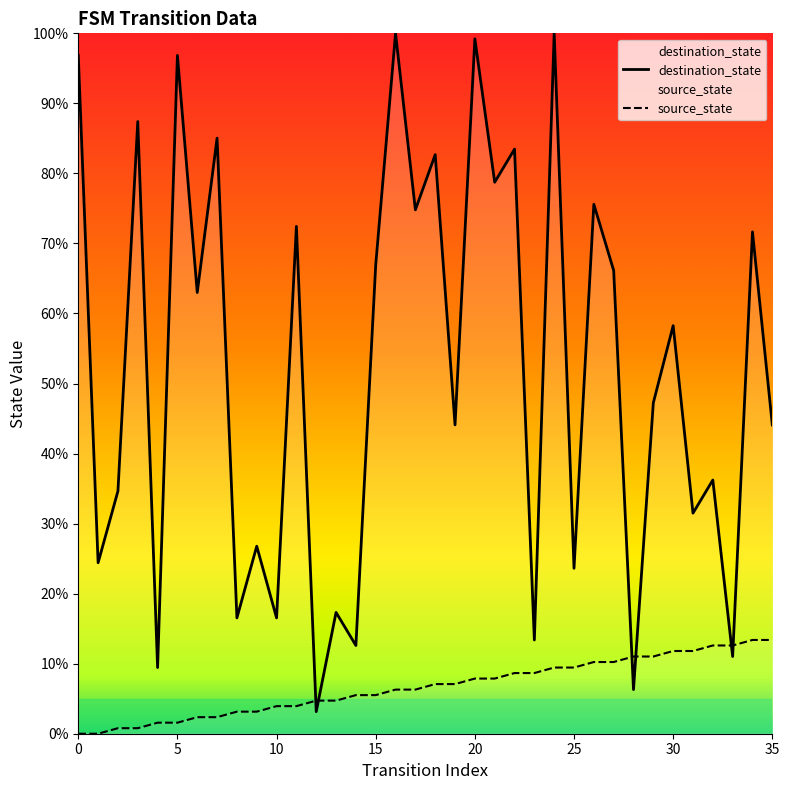

Reading left to right, what are all the values shown in this chart?

destination_state: 96.9	24.4	34.6	87.4	9.4	96.9	63.0	85.0	16.5	26.8	16.5	72.4	3.1	17.3	12.6	66.9	100.0	74.8	82.7	44.1	99.2	78.7	83.5	13.4	100.0	23.6	75.6	66.1	6.3	47.2	58.3	31.5	36.2	11.0	71.7	44.1
source_state: 0.0	0.0	0.8	0.8	1.6	1.6	2.4	2.4	3.1	3.1	3.9	3.9	4.7	4.7	5.5	5.5	6.3	6.3	7.1	7.1	7.9	7.9	8.7	8.7	9.4	9.4	10.2	10.2	11.0	11.0	11.8	11.8	12.6	12.6	13.4	13.4